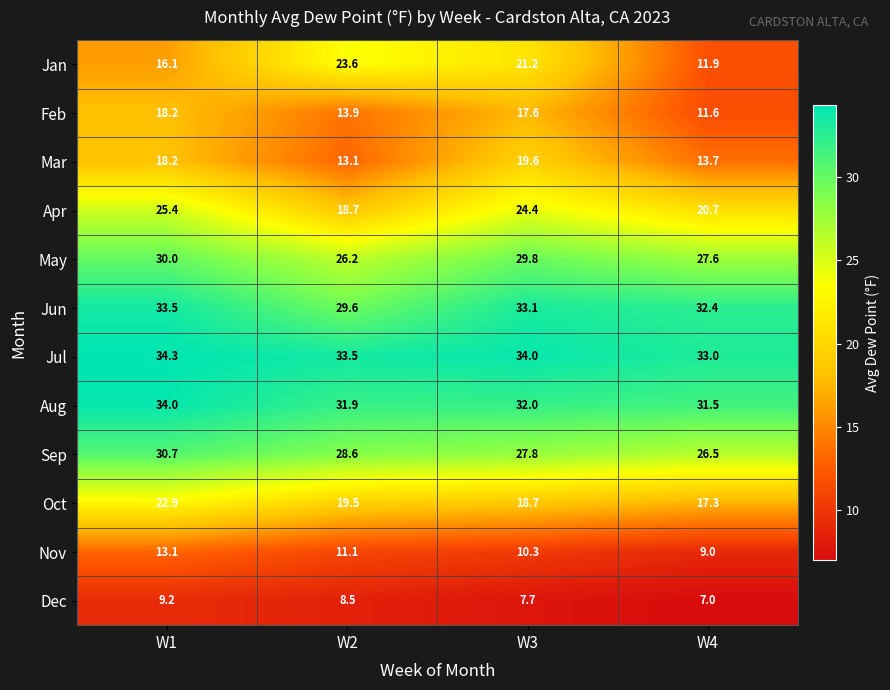

At which label does Jun reach its peak?

W1